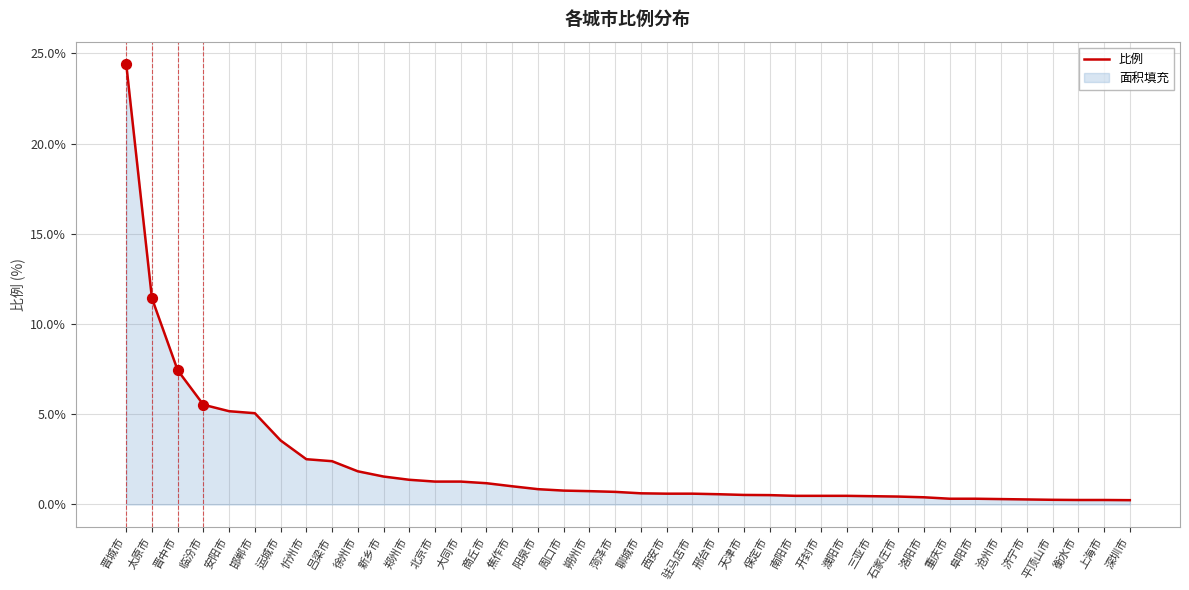

What is the change in value from 晋中市 to 安阳市?

-2.3